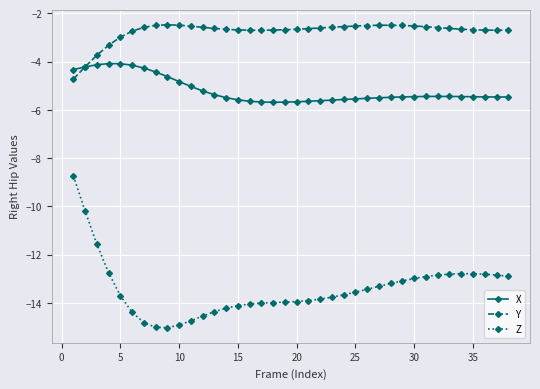

What is the minimum value for X?

-5.7